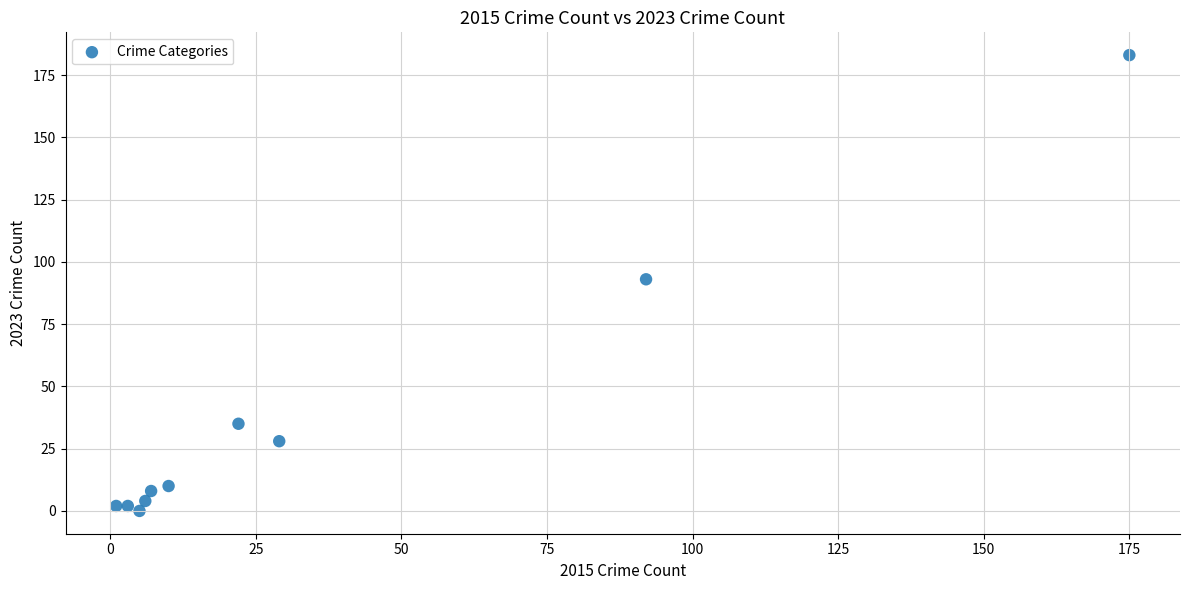

What is the range of Y values (max minus min)?

183